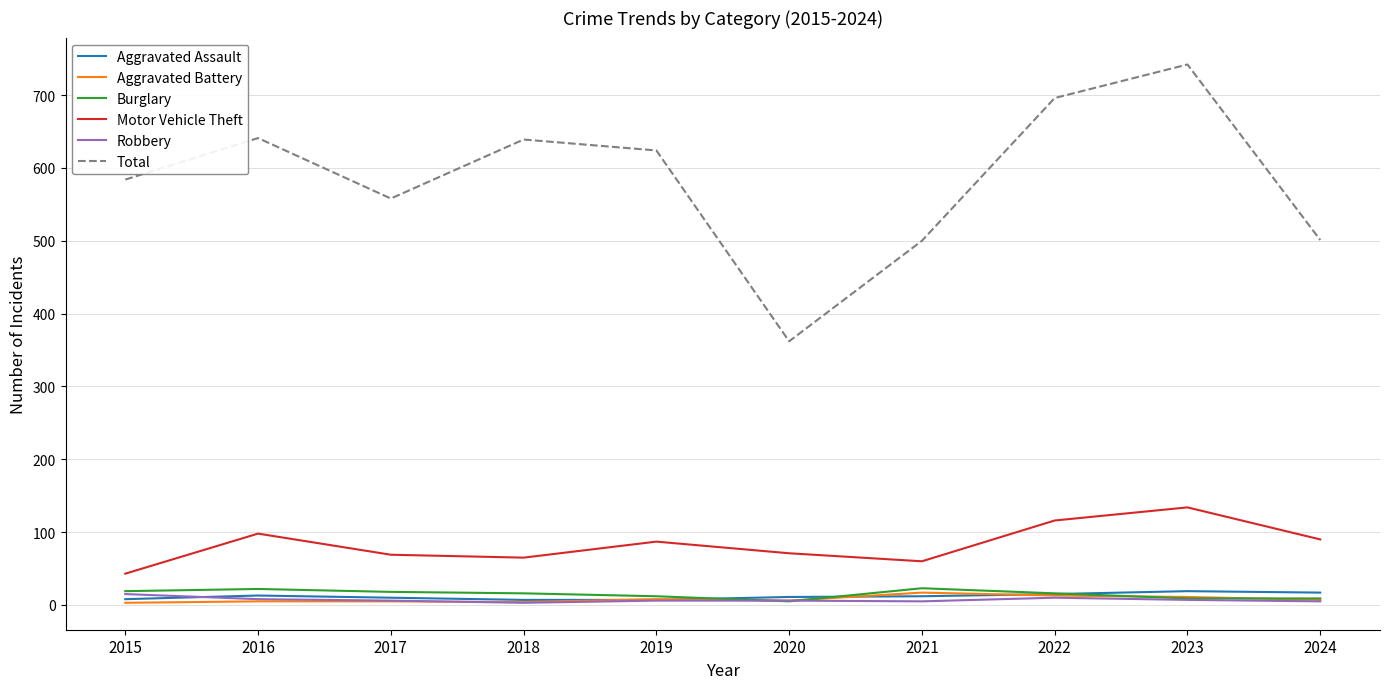

Is the value of Motor Vehicle Theft at 2023 greater than the value of Total at 2016?

No